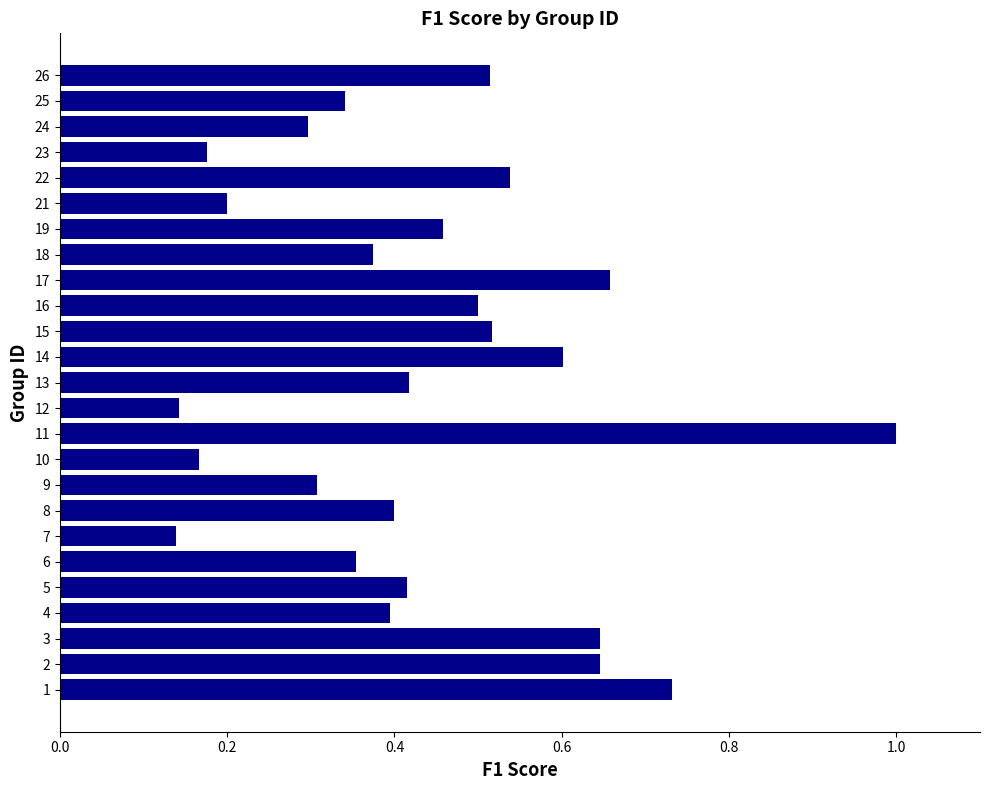

At which category does the chart reach its peak across all series?

11